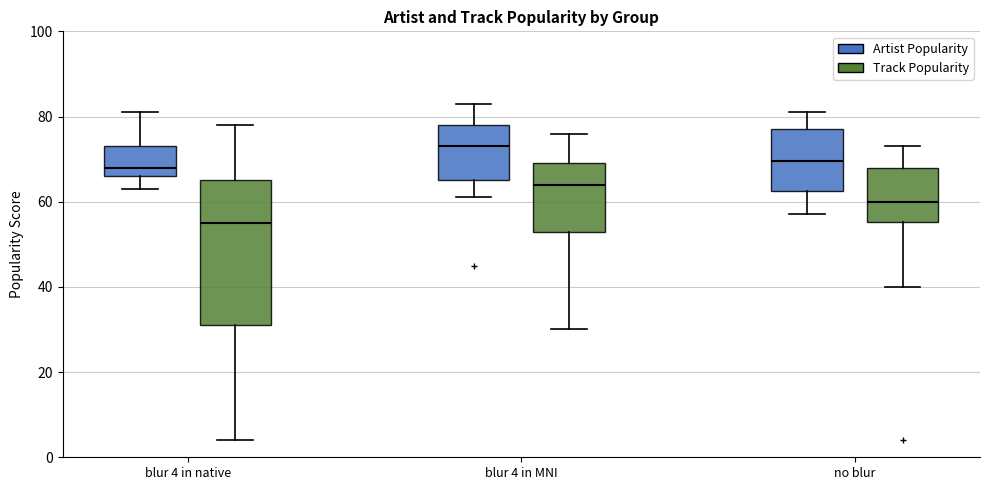

Comparing the boxes themselves (not the whiskers), which one is the tallest?

blur 4 in native (Track Popularity)